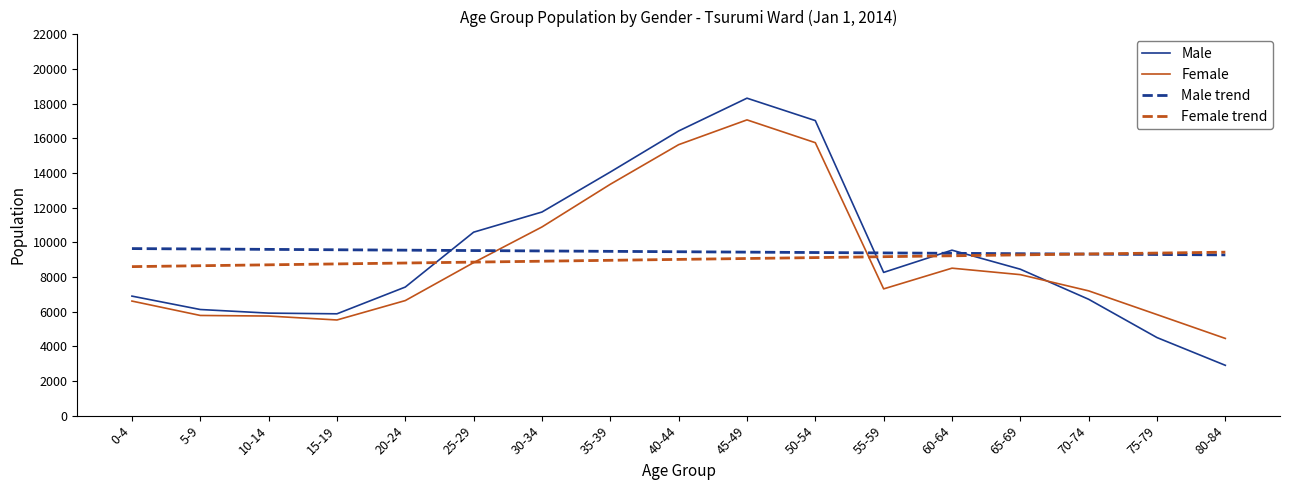

The value of Male at 15-19 is 5875.0. True or false?

True